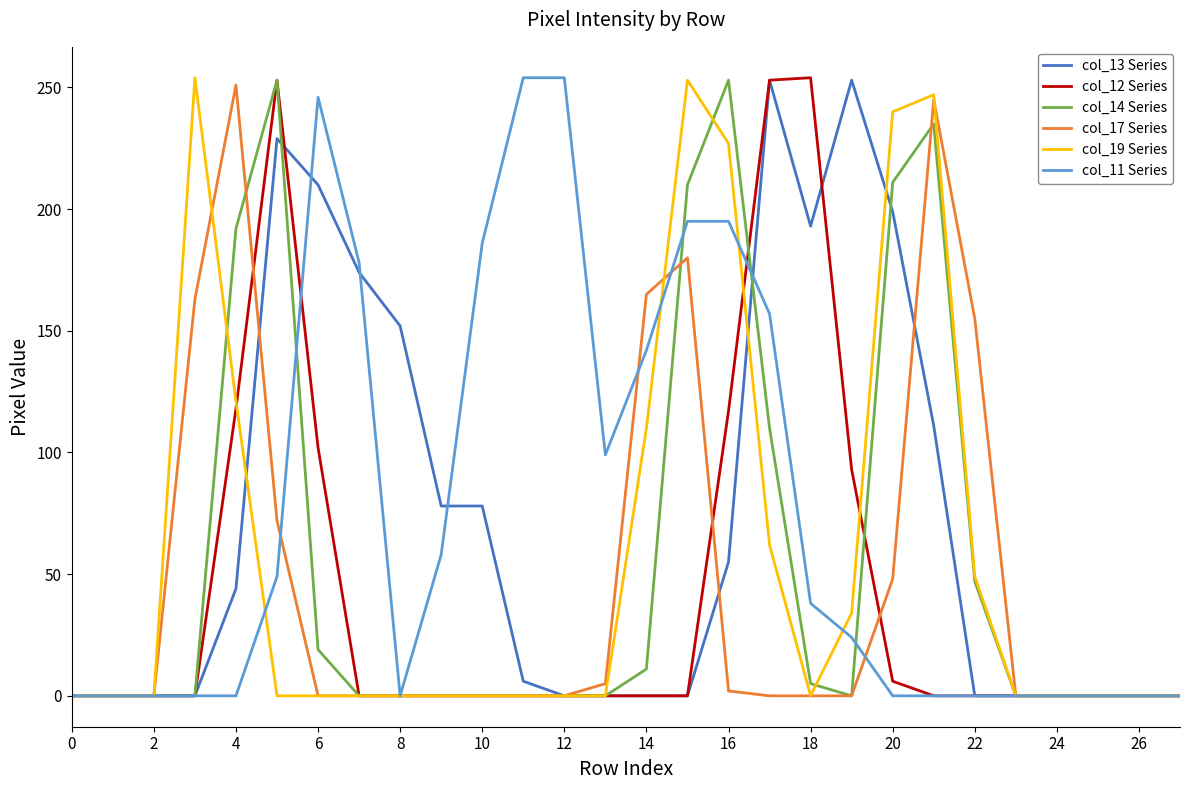

What is the highest value of the col_14 Series series?

253